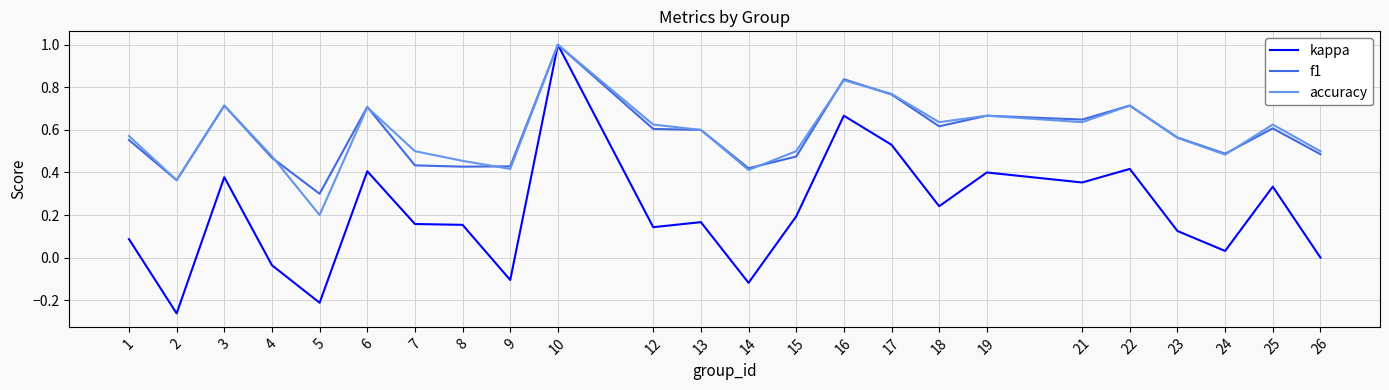

Count the number of data series in this chart.

3